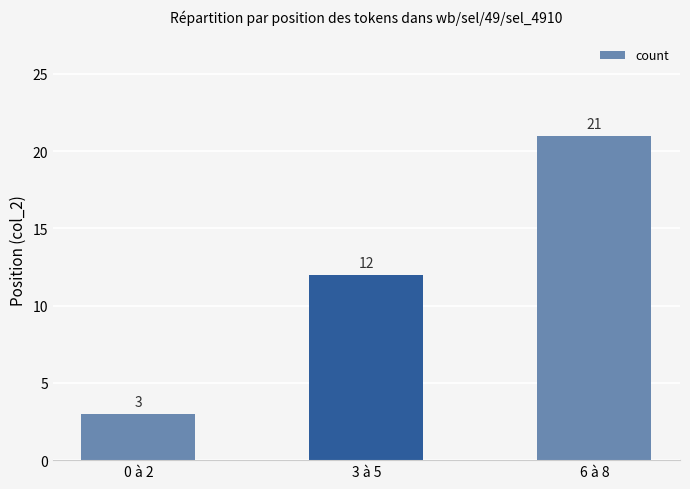

What is the value of the 3rd bar from the left?

21